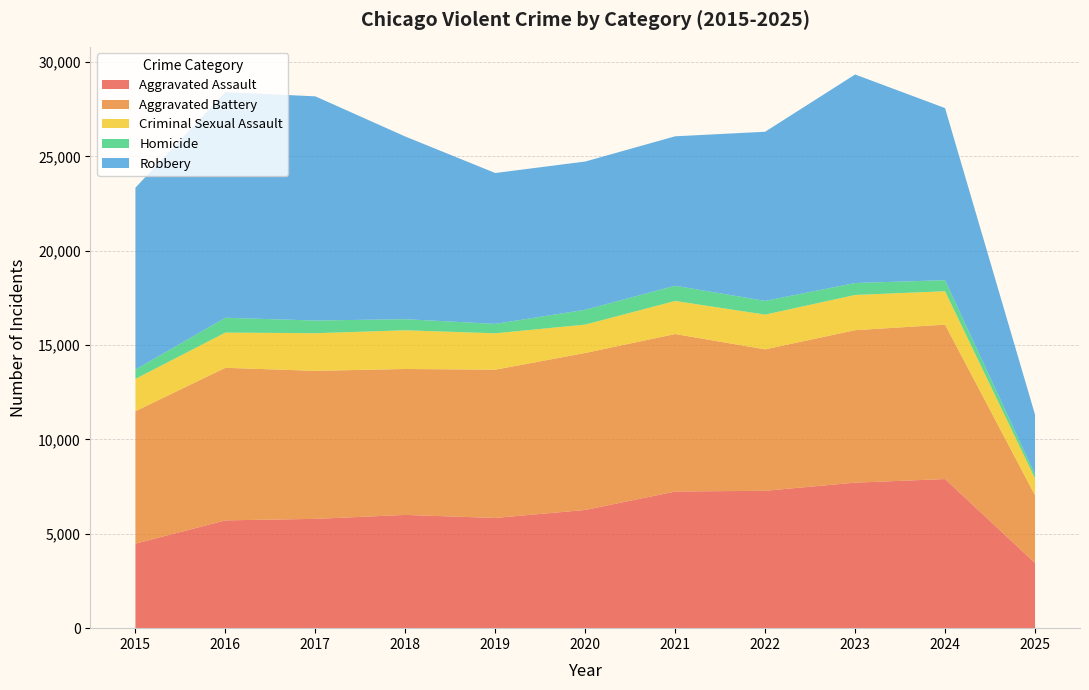

Reading left to right, what are all the values shown in this chart?

Aggravated Assault: 2015=4480	2016=5713	2017=5793	2018=6002	2019=5841	2020=6265	2021=7242	2022=7281	2023=7712	2024=7903	2025=3453
Aggravated Battery: 2015=7018	2016=8085	2017=7845	2018=7734	2019=7858	2020=8320	2021=8346	2022=7495	2023=8080	2024=8184	2025=3590
Criminal Sexual Assault: 2015=1713	2016=1868	2017=1994	2018=2051	2019=1929	2020=1504	2021=1754	2022=1841	2023=1868	2024=1770	2025=896
Homicide: 2015=496	2016=786	2017=672	2018=588	2019=499	2020=787	2021=806	2022=728	2023=632	2024=587	2025=215
Robbery: 2015=9638	2016=11960	2017=11881	2018=9681	2019=7995	2020=7855	2021=7920	2022=8964	2023=11052	2024=9119	2025=3164